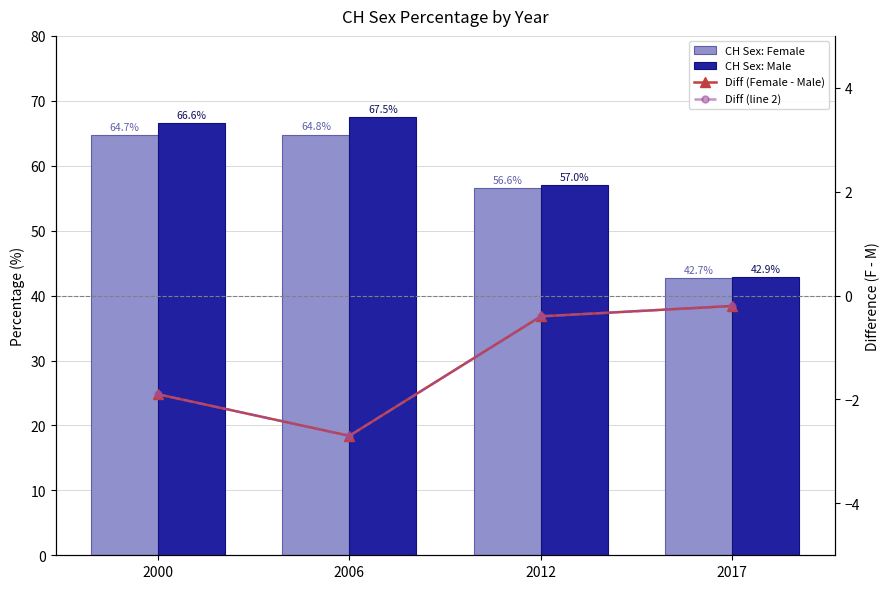

What is the sum of all CH Sex: Male values?

234.0